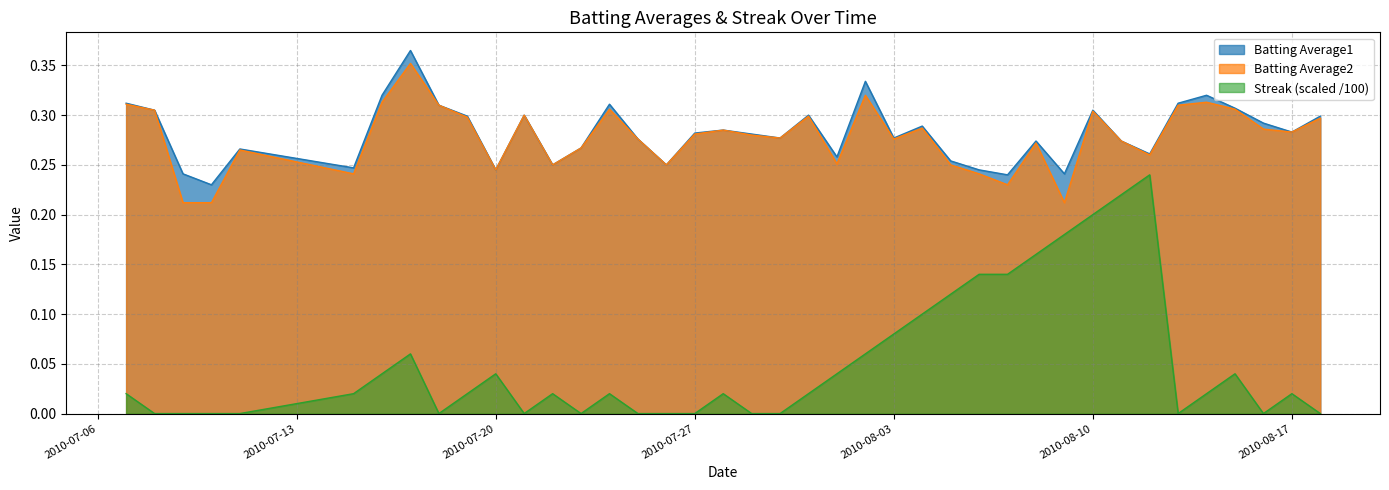

Between 2010-08-09 and 2010-08-07, which is larger?

2010-08-09